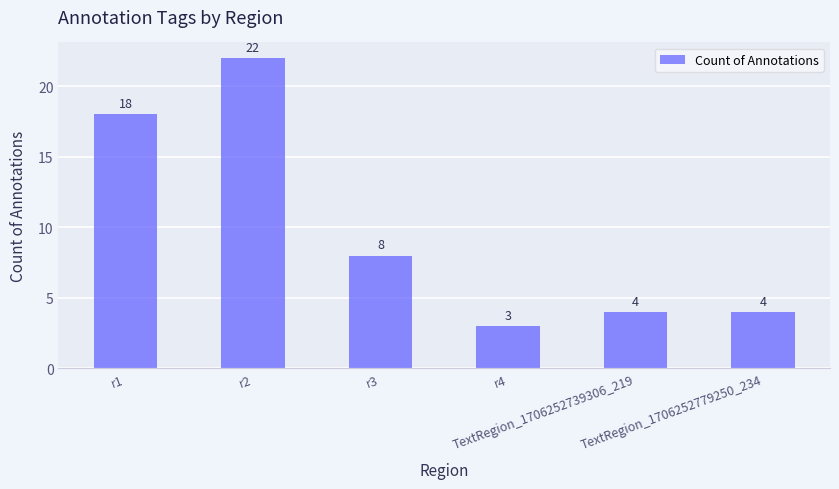

The chart shows a value of 4 at TextRegion_1706252779250_234. True or false?

True